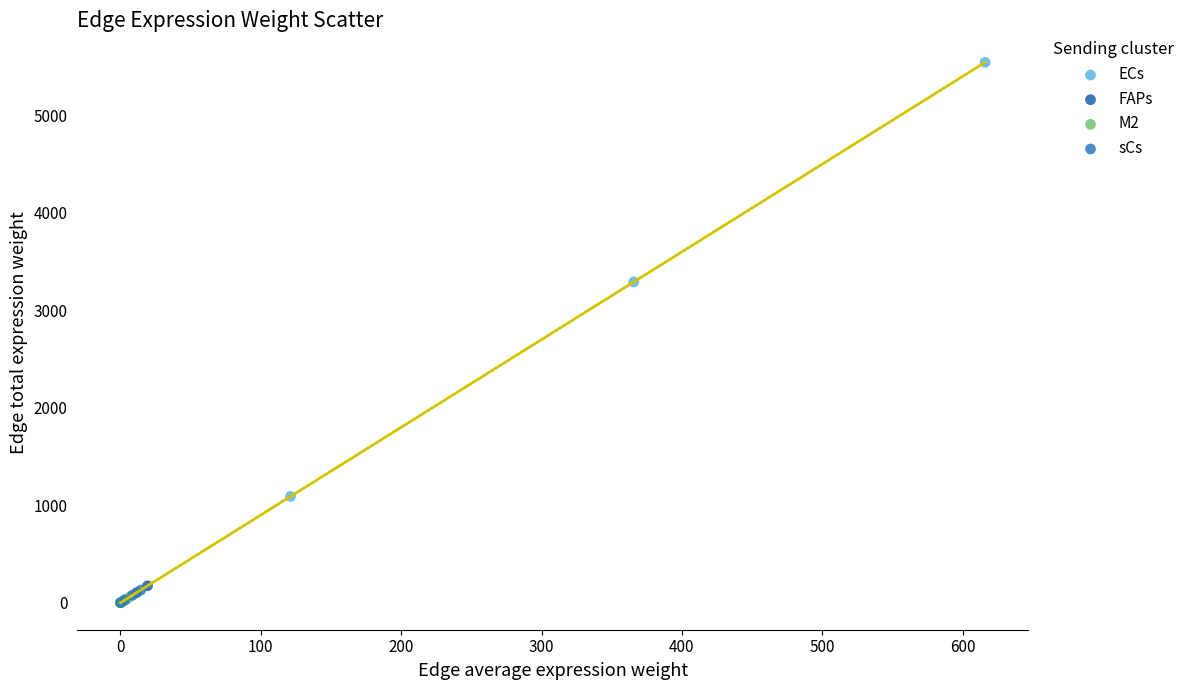

Which series contains the highest Y value?

ECs